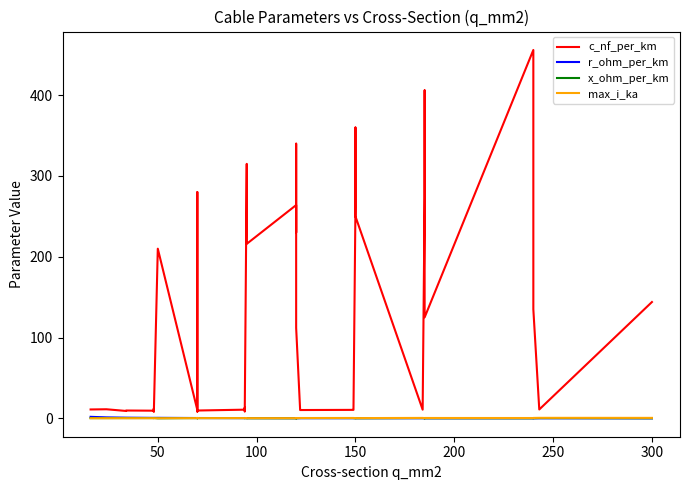

Reading left to right, what are all the values shown in this chart?

c_nf_per_km: 11.0	11.2	9.2	9.7	9.5	12.2	10.1	8.0	210.0	10.4	280.0	190.0	8.4	9.7	10.8	13.2	8.7	10.0	315.0	216.0	264.0	230.0	340.0	112.0	11.1	10.3	10.5	11.2	261.0	360.0	250.0	10.8	273.0	406.0	125.0	456.0	304.0	135.0	11.0	144.0
r_ohm_per_km: 1.9	1.2	0.8	0.8	0.6	0.6	0.6	0.6	0.6	0.4	0.4	0.4	0.4	0.4	0.3	0.3	0.3	0.3	0.3	0.3	0.2	0.3	0.3	0.2	0.2	0.2	0.2	0.2	0.2	0.2	0.2	0.2	0.2	0.2	0.1	0.1	0.1	0.1	0.1	0.1
x_ohm_per_km: 0.3	0.3	0.4	0.4	0.4	0.3	0.3	0.5	0.1	0.3	0.1	0.1	0.5	0.4	0.3	0.3	0.4	0.3	0.1	0.1	0.1	0.1	0.1	0.2	0.3	0.3	0.3	0.3	0.1	0.1	0.1	0.3	0.1	0.1	0.2	0.1	0.1	0.1	0.3	0.1
max_i_ka: 0.1	0.1	0.2	0.2	0.2	0.2	0.2	0.2	0.1	0.3	0.2	0.2	0.3	0.3	0.3	0.3	0.3	0.3	0.2	0.3	0.2	0.3	0.3	0.4	0.4	0.4	0.5	0.5	0.3	0.3	0.3	0.5	0.4	0.4	0.5	0.4	0.4	0.5	0.6	0.6